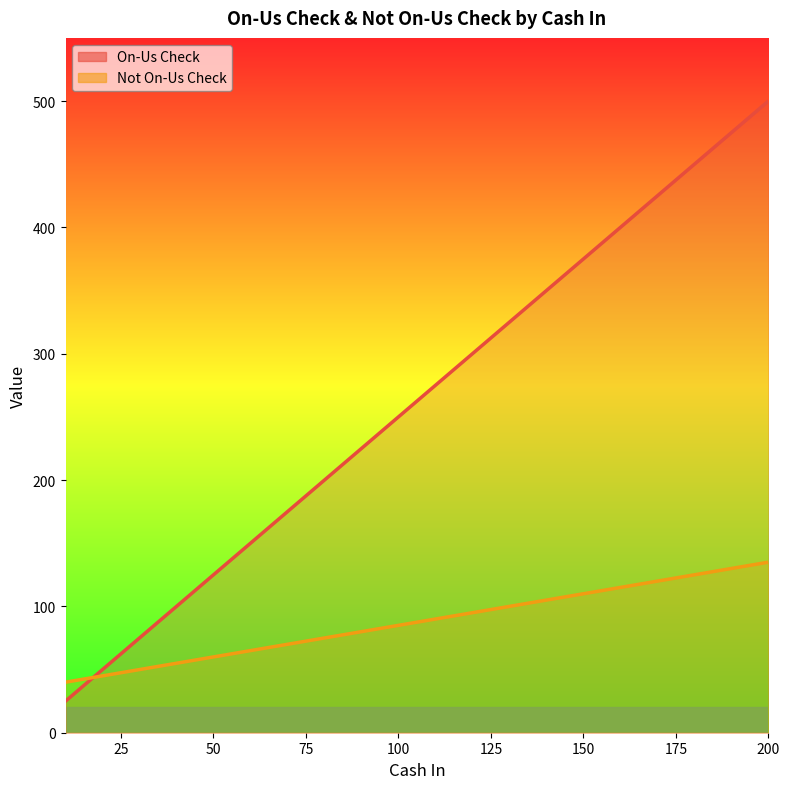

List the series in order of their peak value, lowest first.

Not On-Us Check, On-Us Check